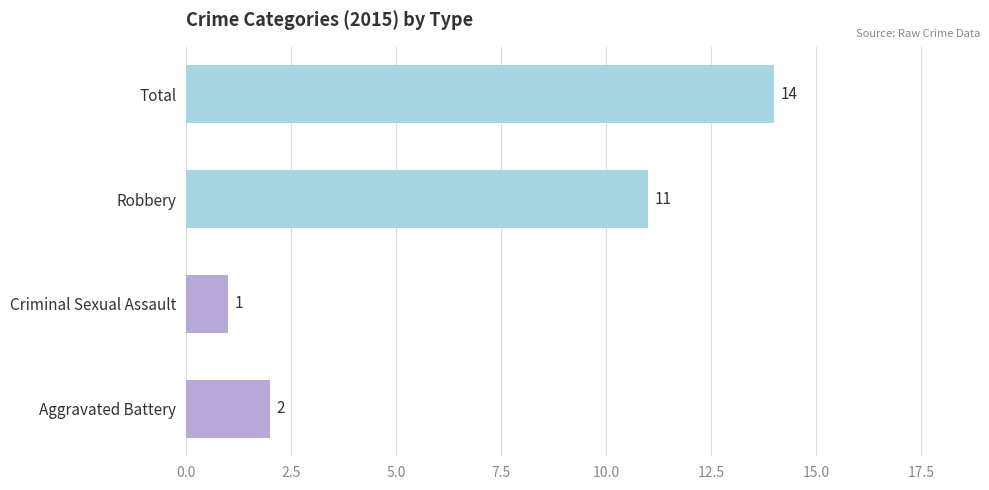

At which category does the chart reach its minimum across all series?

Criminal Sexual Assault